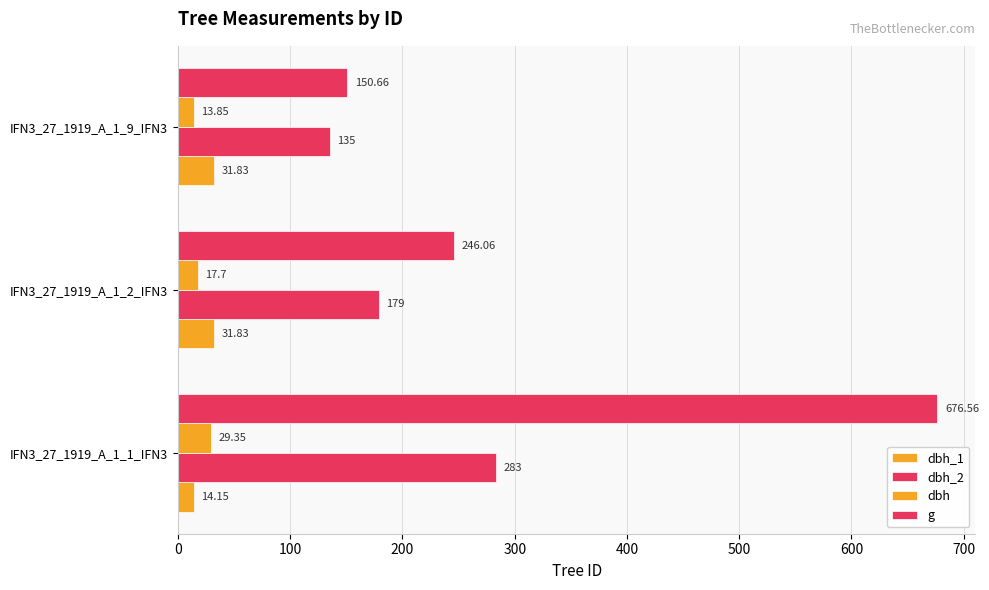

What is the sum of all dbh_2 values?

597.0